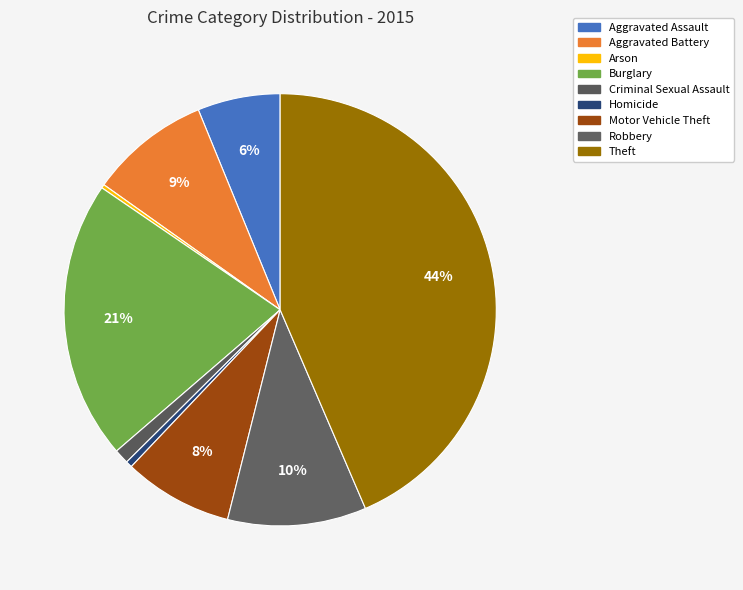

Between Burglary and Aggravated Assault, which is larger?

Burglary